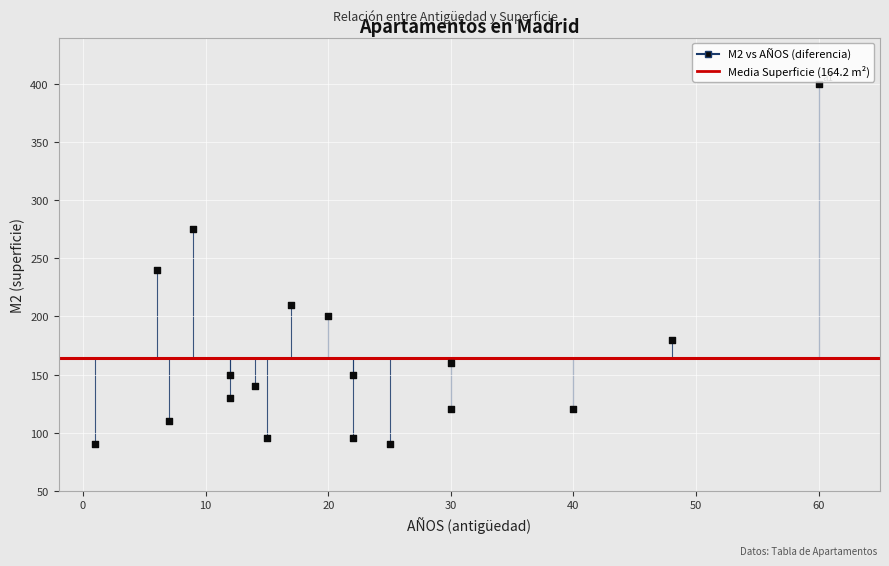

What Y value in the scatter plot is closest to 245?

240